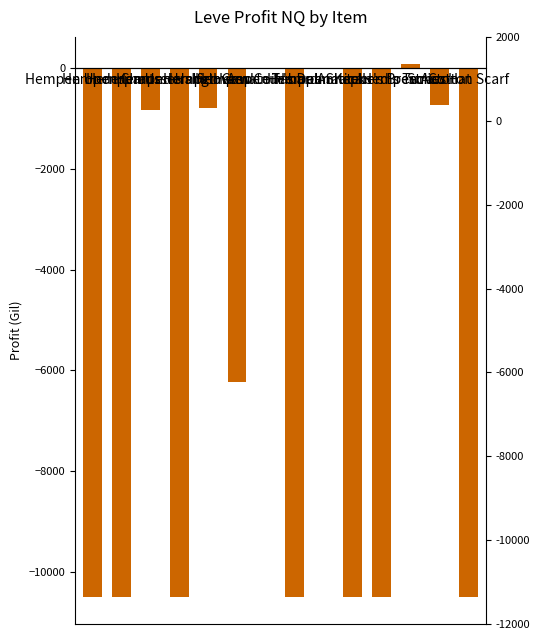

Reading right to left, list all the values displayed in this chart.

-10500.0	-741.1	87.5	-10500.0	-10500.0	0.0	-10500.0	0.0	-6221.7	-792.0	-10500.0	-826.0	-10500.0	-10500.0